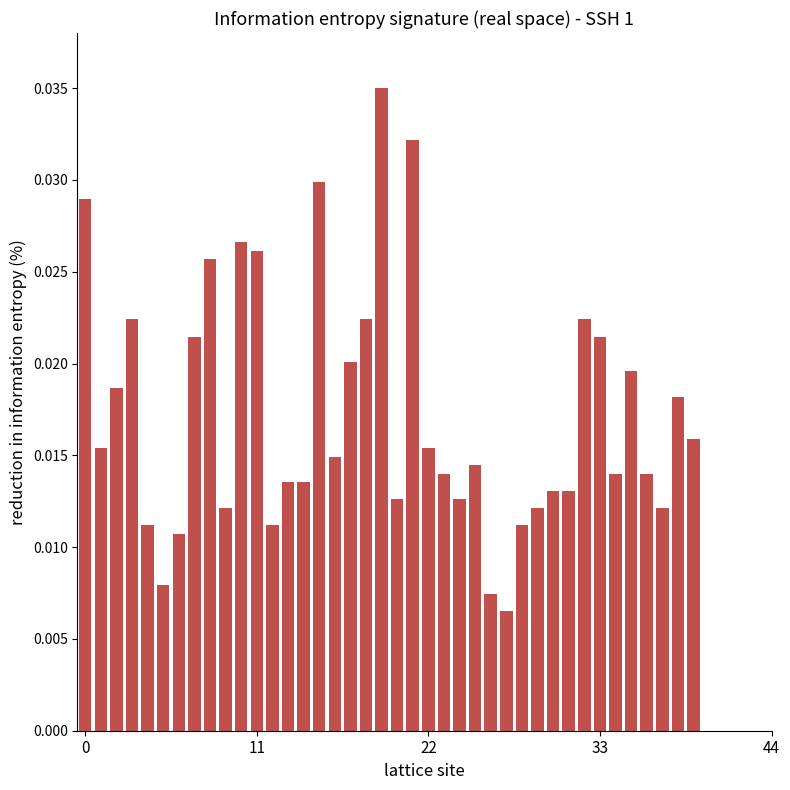

How many values are between 0 and 1?

40